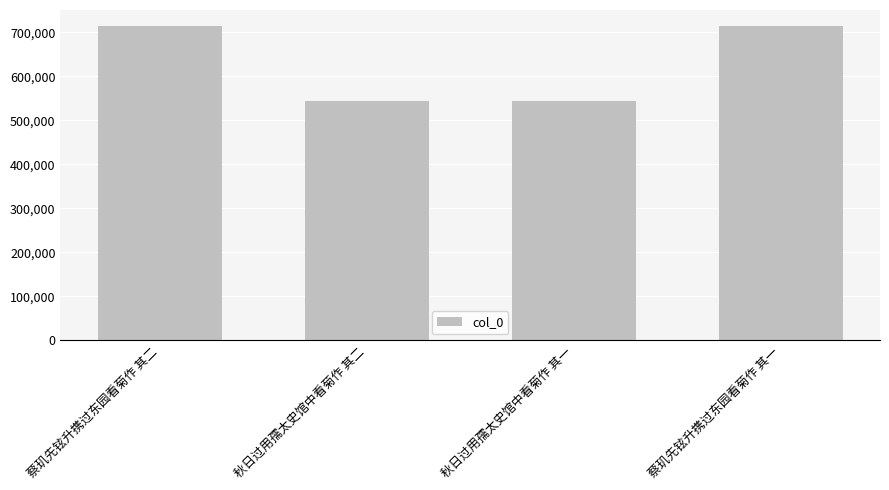

What value does the data have at 秋日过用孺太史馆中看菊作 其一?

544606